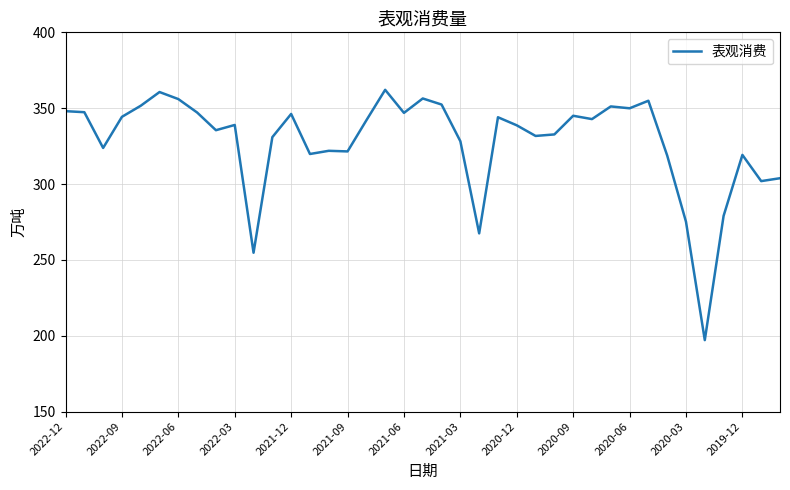

What is the smallest value displayed?

197.1